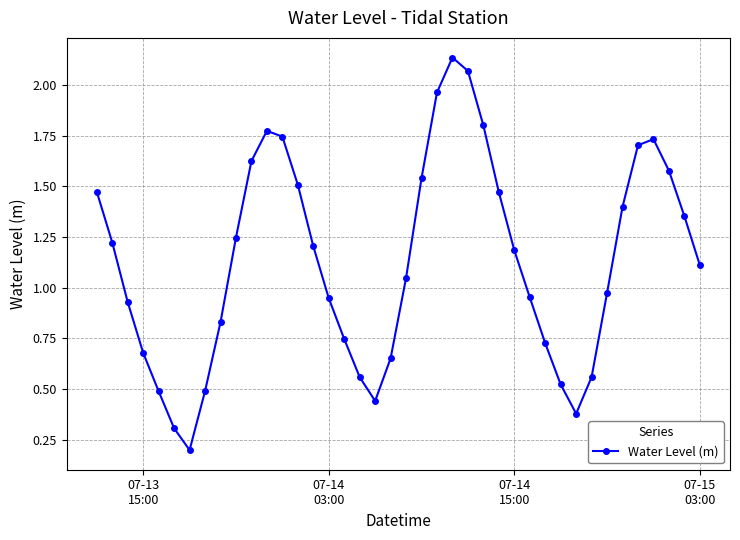

What is the difference between the maximum and minimum values?

1.9